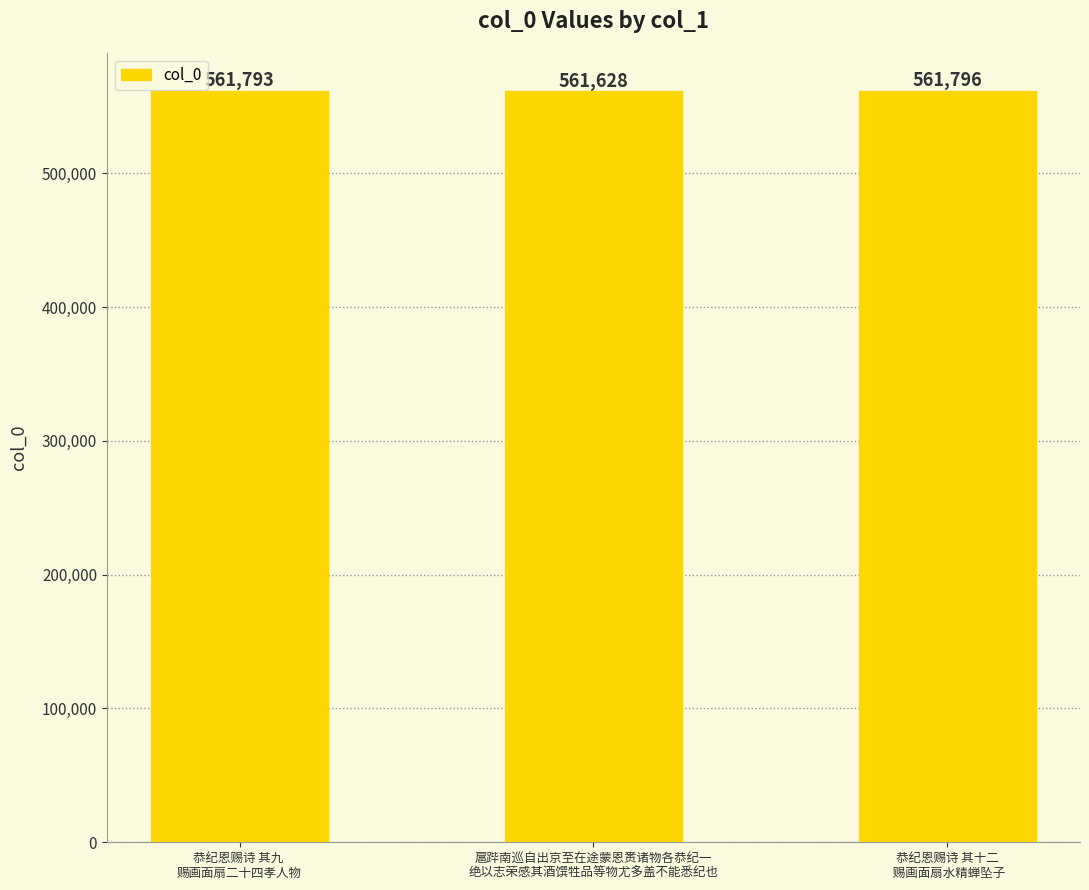

Read the value at 恭纪恩赐诗 其九 
赐画面扇二十四孝人物.

561793